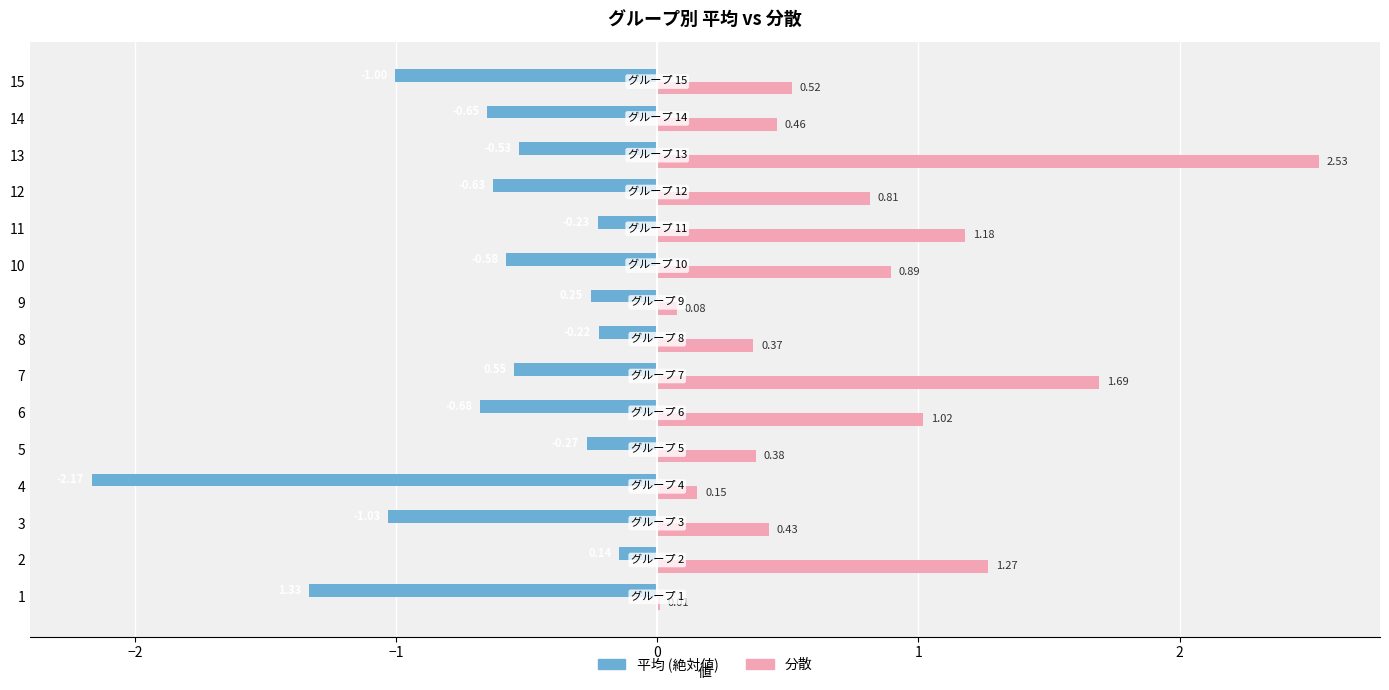

At which category is the sum across all series the highest?

13